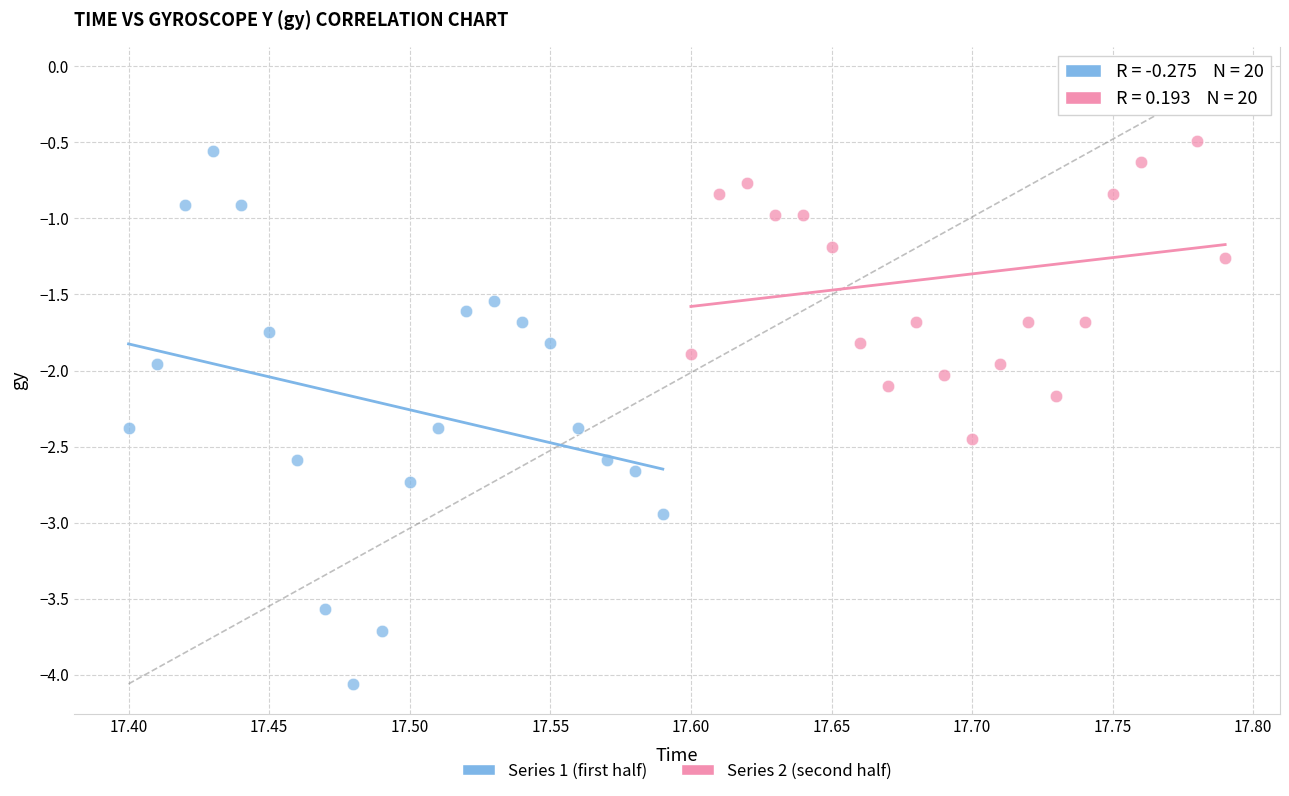

Which series has the largest Y range (max minus min)?

Series 1 (first half)